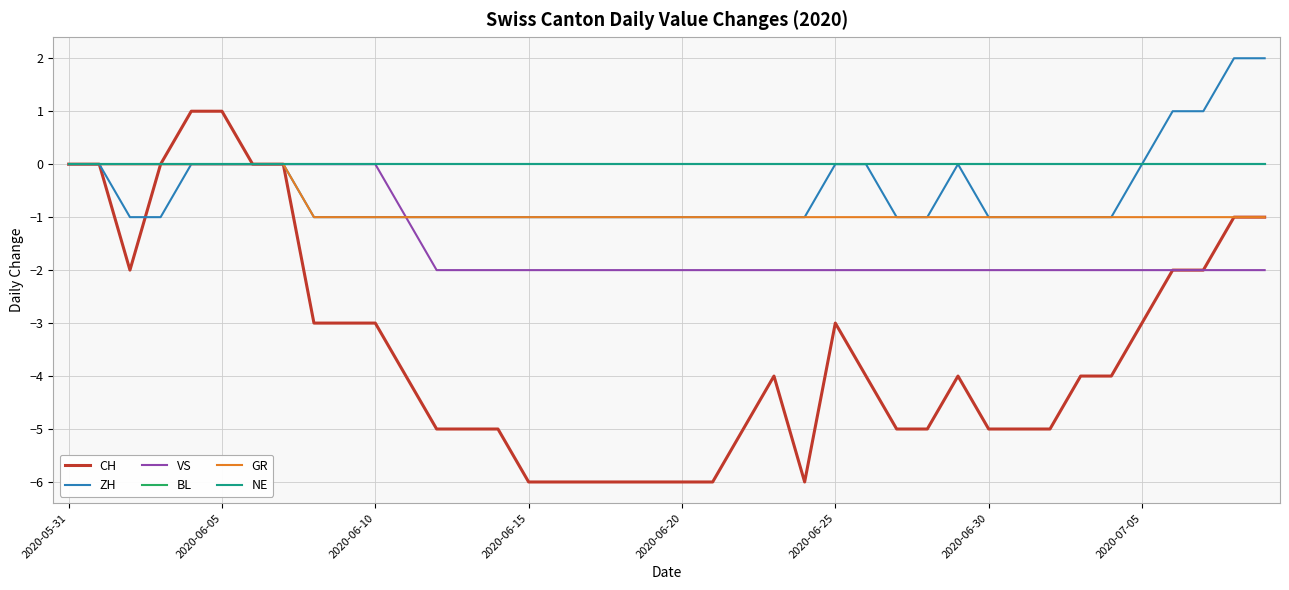

True or false: ZH and VS cross at least once.

False